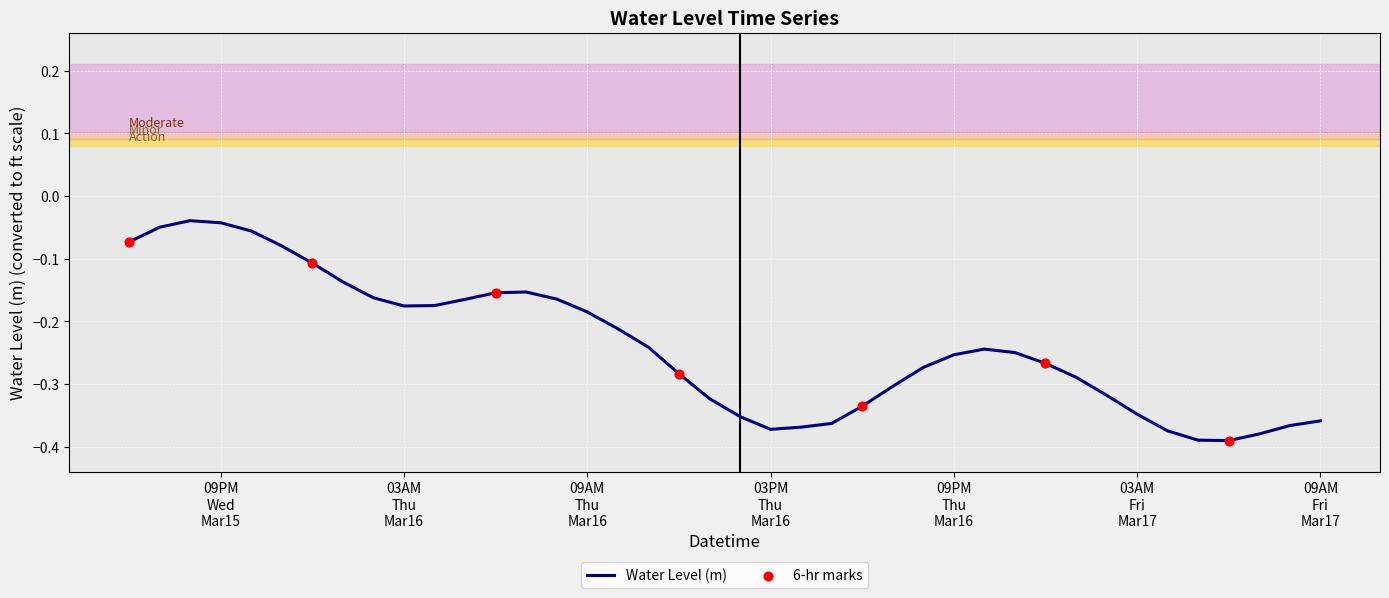

What is the difference between the maximum and minimum values?

0.4